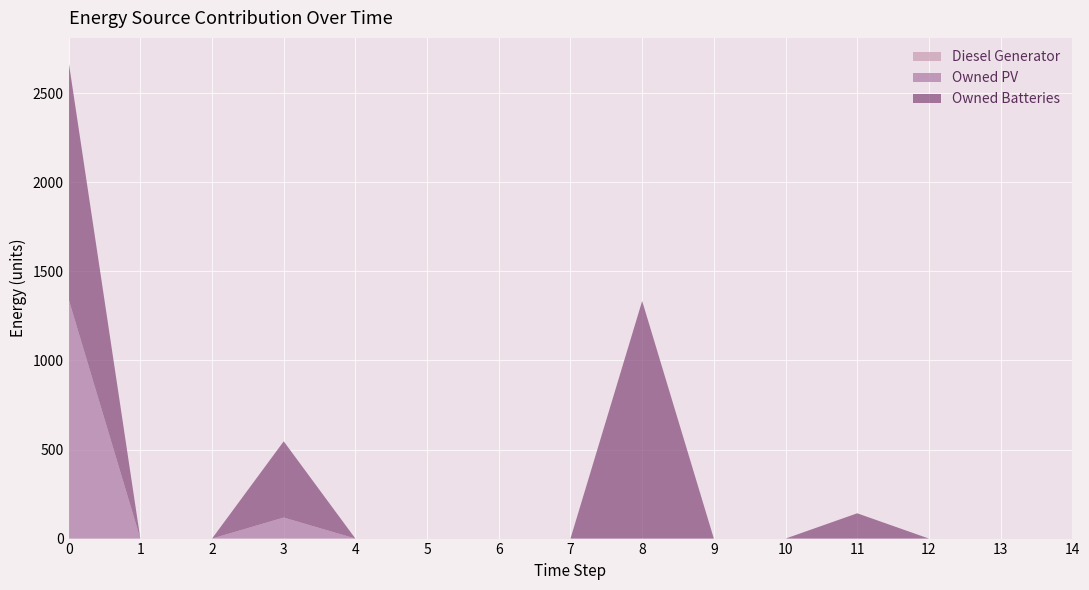

What is the average value of the Owned PV series?

97